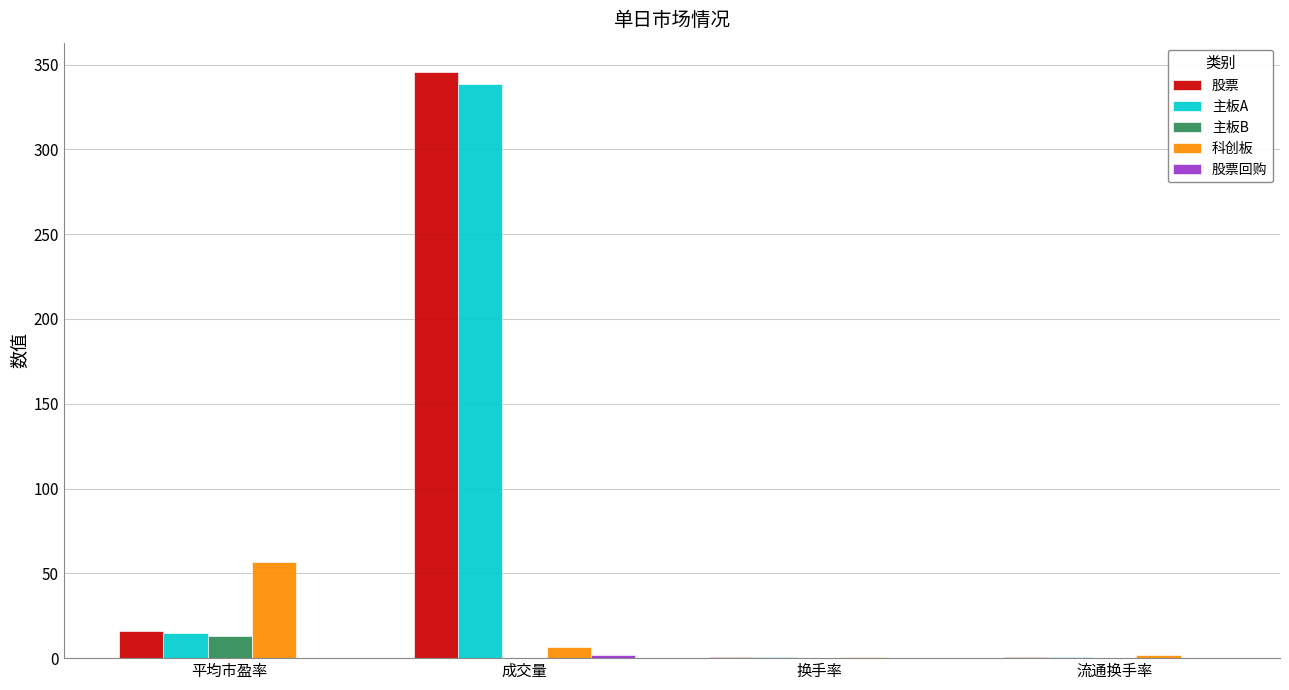

At which category is the sum across all series the highest?

成交量